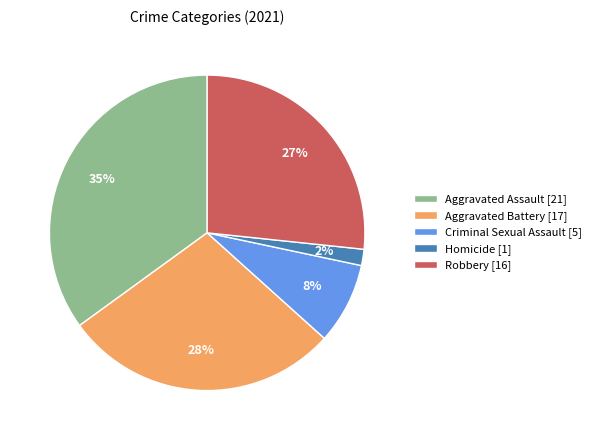

Rank the categories by value from highest to lowest.

Aggravated Assault, Aggravated Battery, Robbery, Criminal Sexual Assault, Homicide